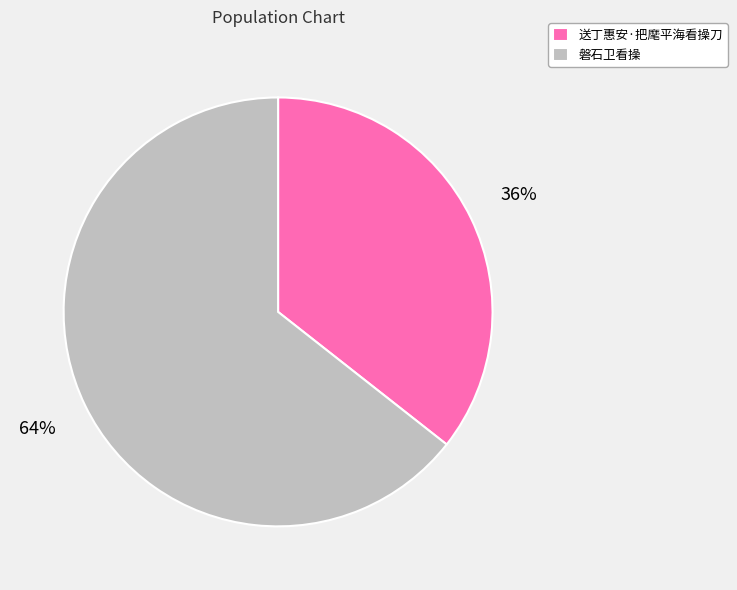

Do 送丁惠安·把麾平海看操刀 and 磐石卫看操 together represent more than half of the pie?

Yes